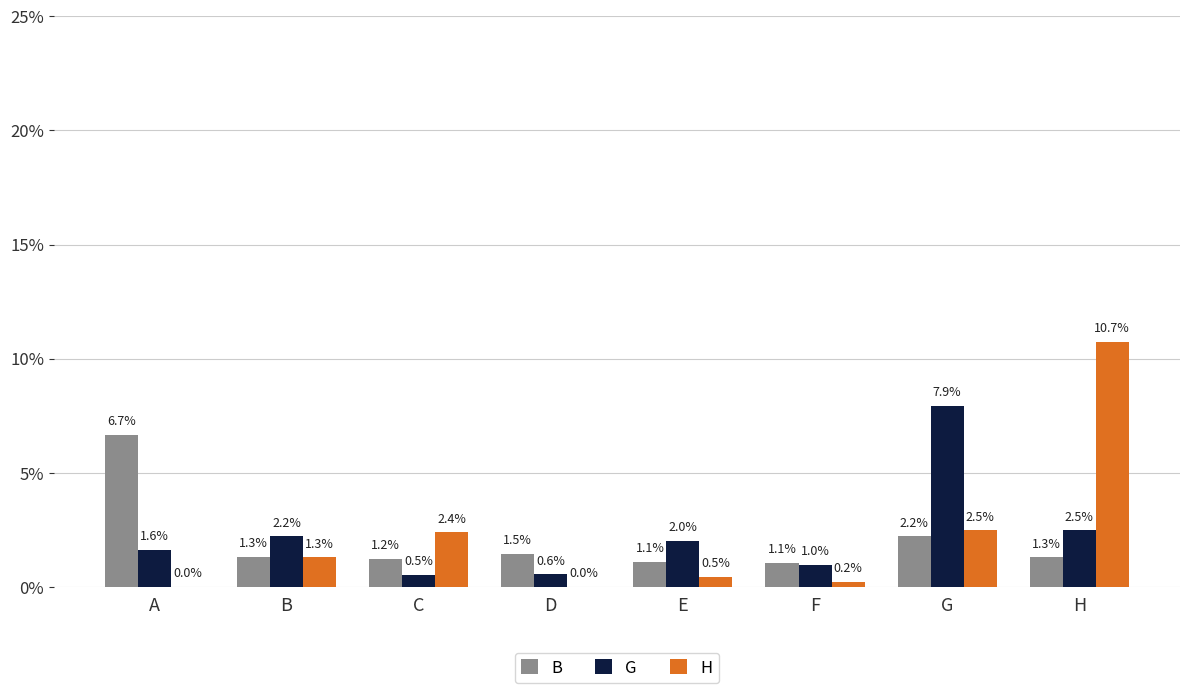

What is the total value across all series at A?

0.1